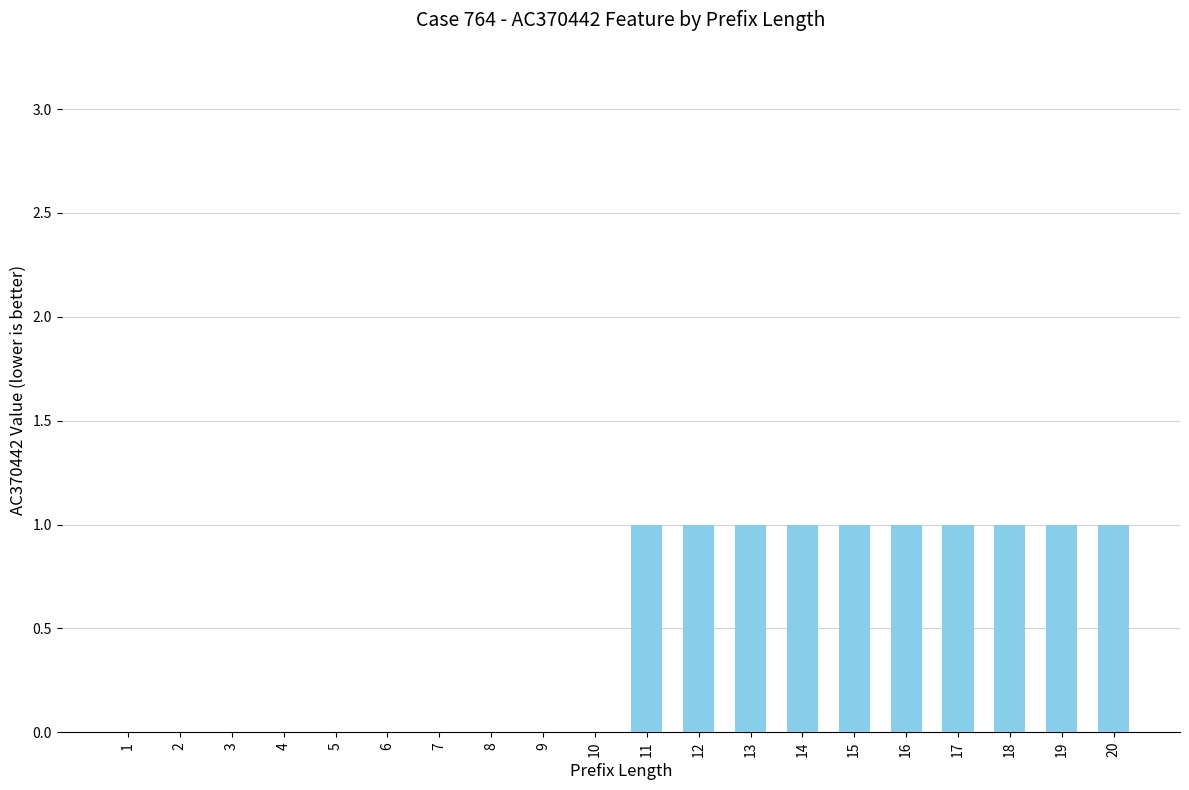

True or false: the data shows 0 at 13.

False